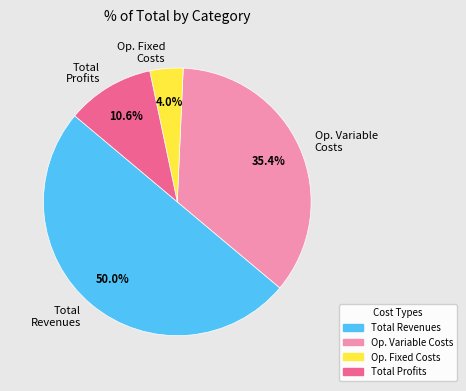

Which category has the biggest portion of the pie?

Total Revenues